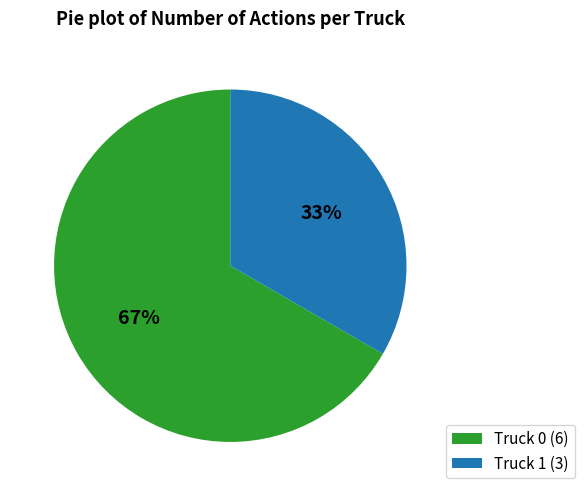

Do Truck 1 (3) and Truck 0 (6) together represent more than half of the pie?

Yes